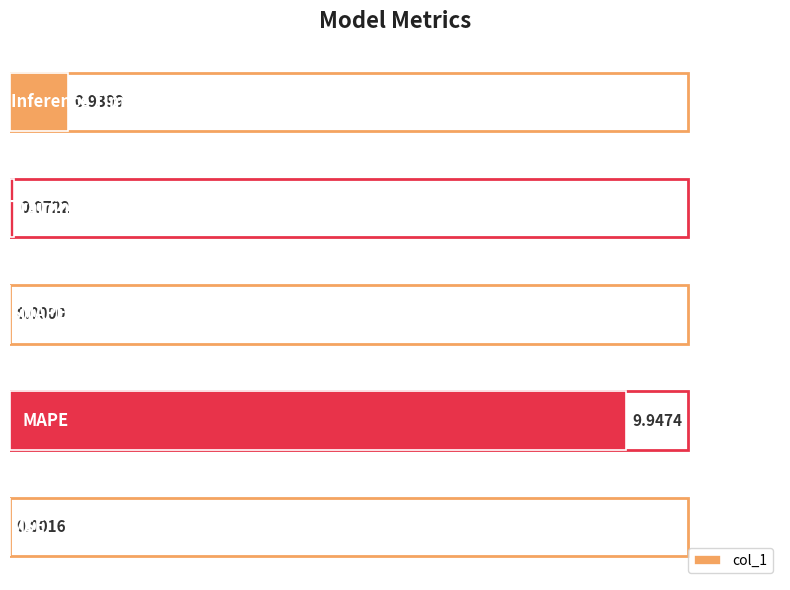

What is the difference between the maximum and minimum values?

9.9